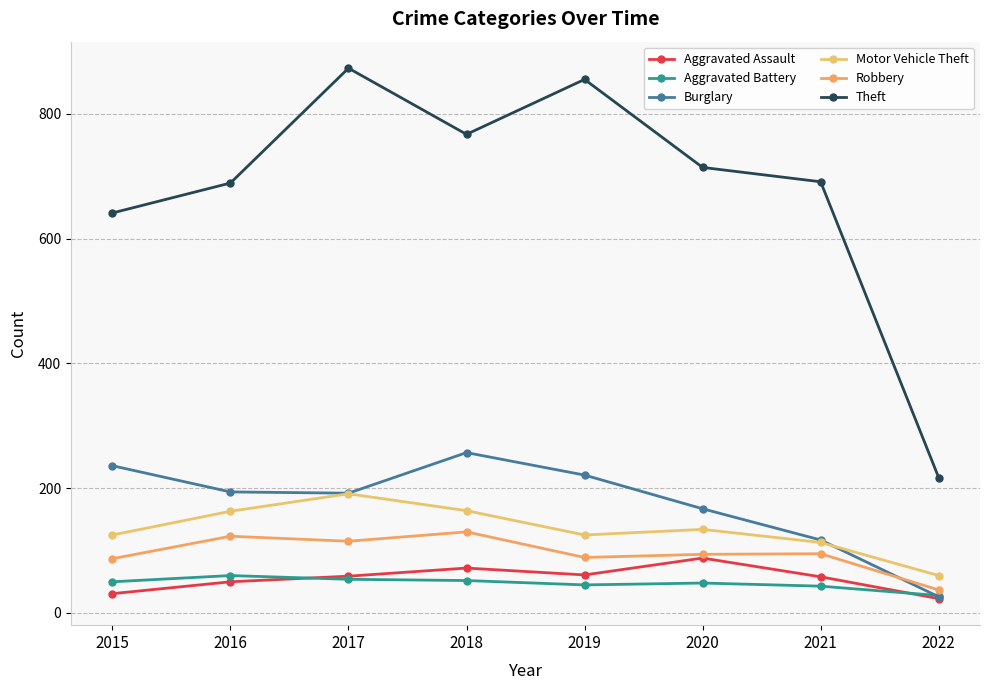

How many lines are shown in the chart?

6